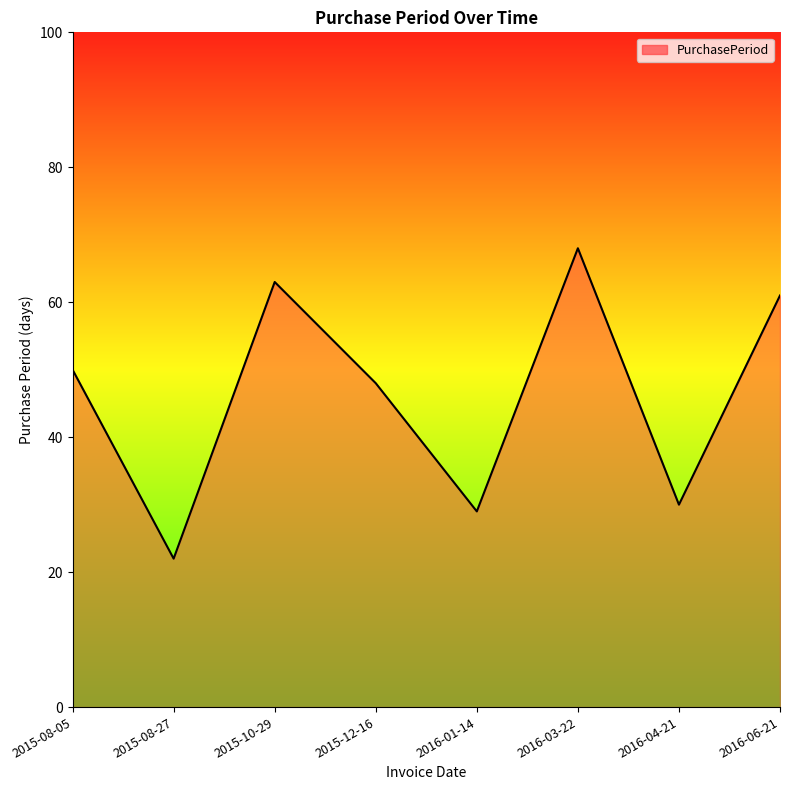

What is the average value?

46